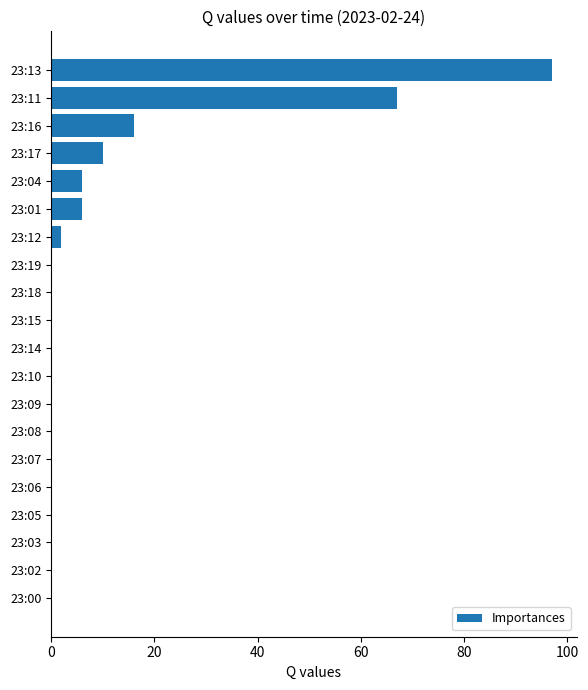

What is the sum of all values?

204